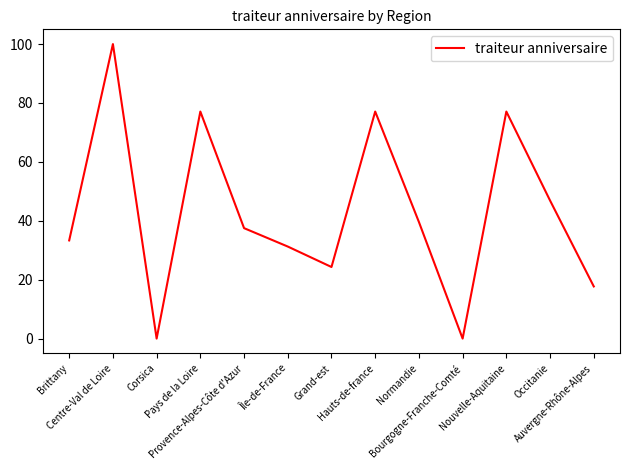

What is the difference between the maximum and minimum values?

100.0